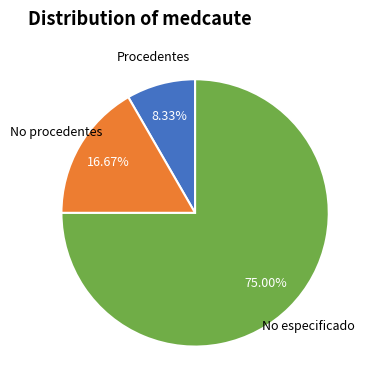

To the nearest percent, what portion does No procedentes represent?

17%